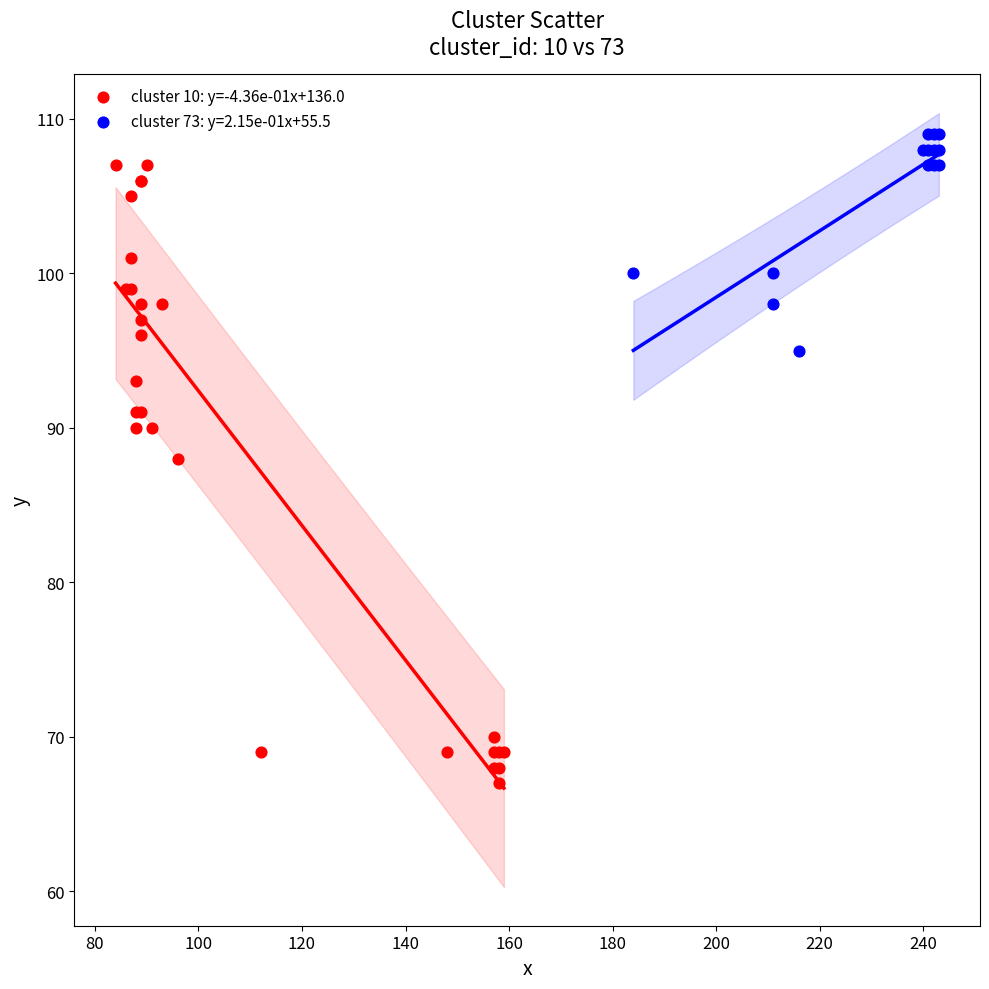

Which series reaches the minimum Y coordinate?

cluster 10: y=-4.36e-01x+136.0